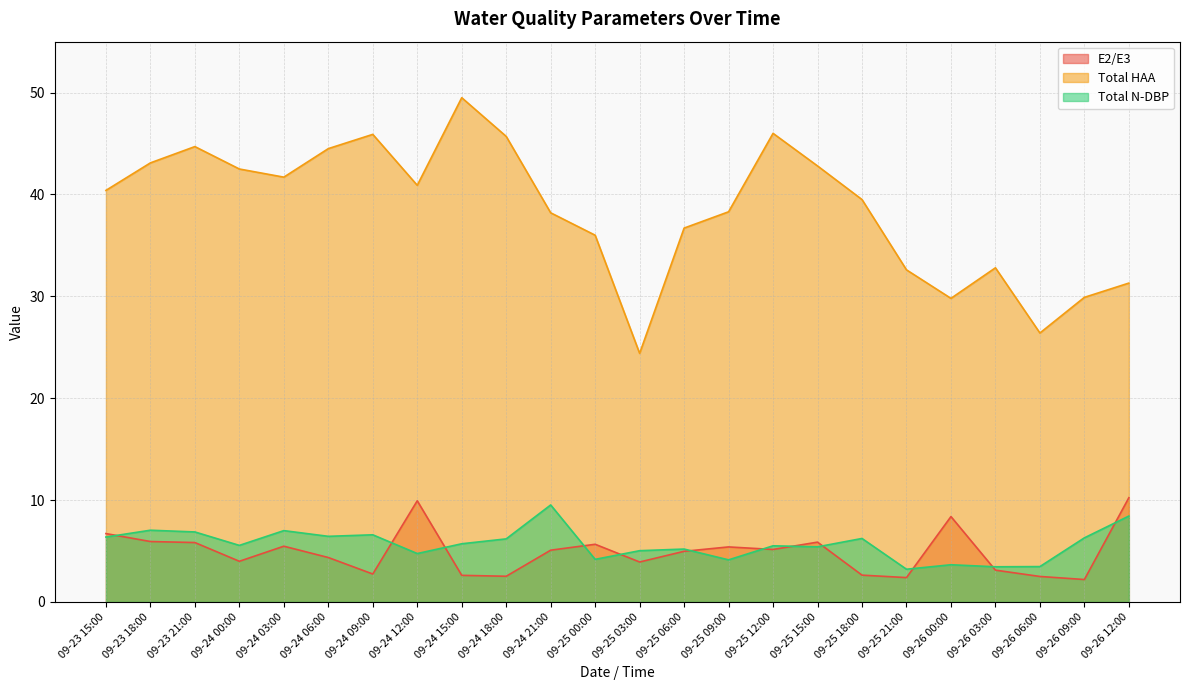

Does the chart display data point markers on the line(s)?

No